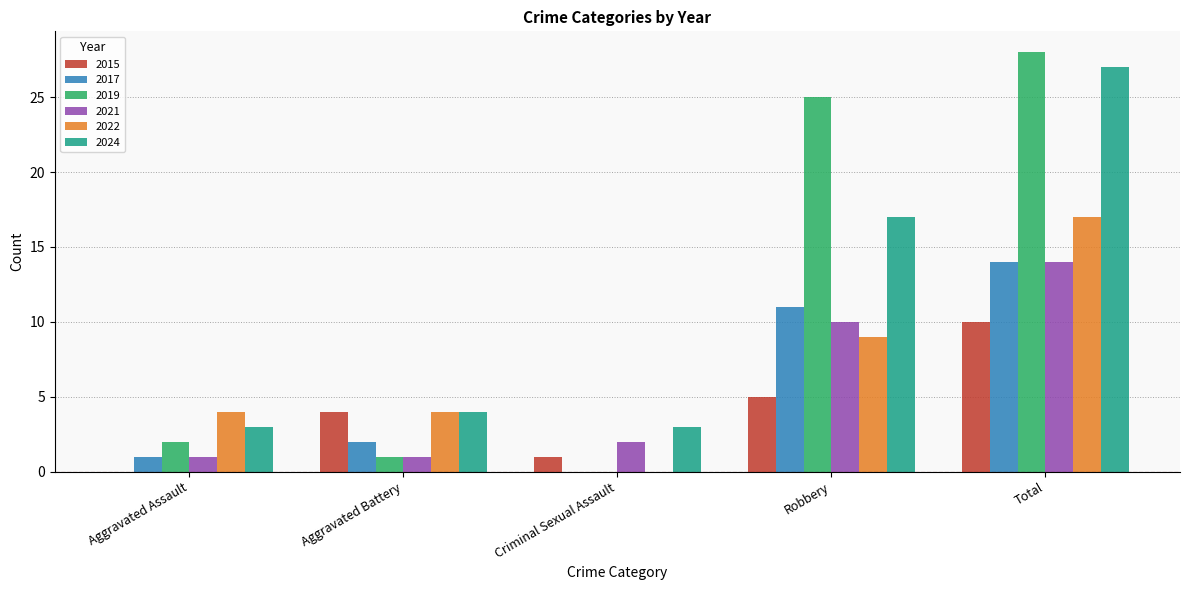

How many data points does each series have?

5